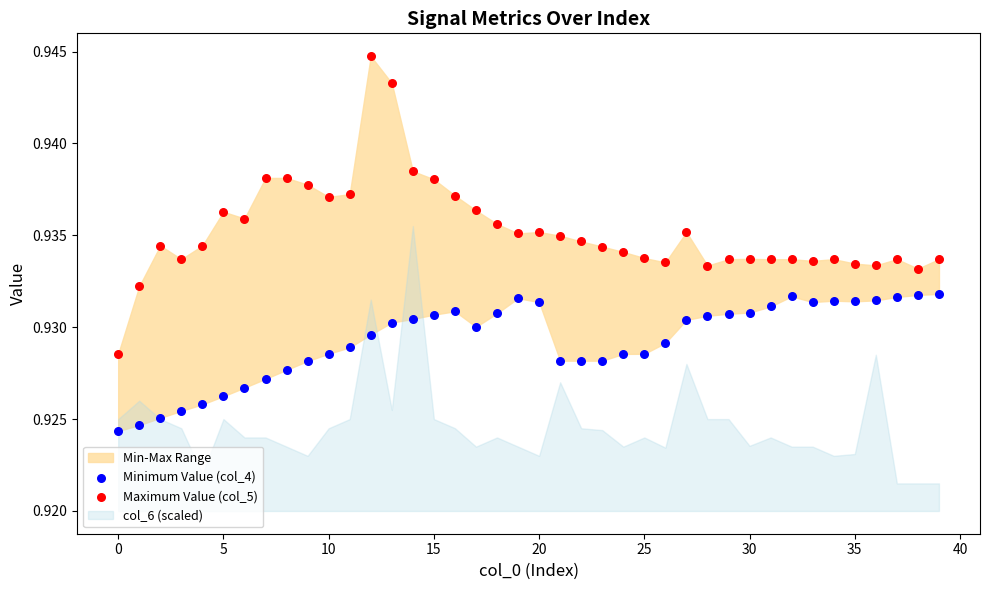

Which series has the largest Y range (max minus min)?

Maximum Value (col_5)